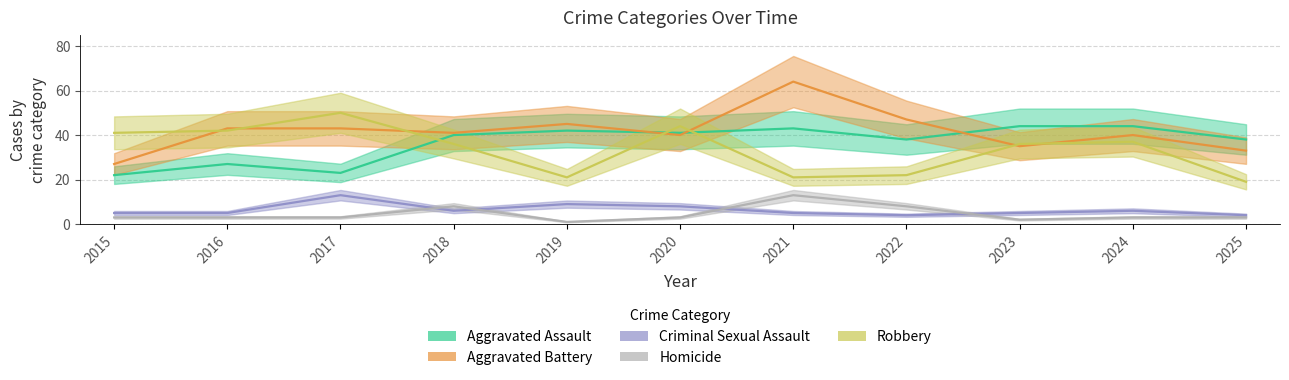

List the labels in order of Criminal Sexual Assault value, smallest first.

2022, 2025, 2015, 2016, 2021, 2023, 2018, 2024, 2020, 2019, 2017